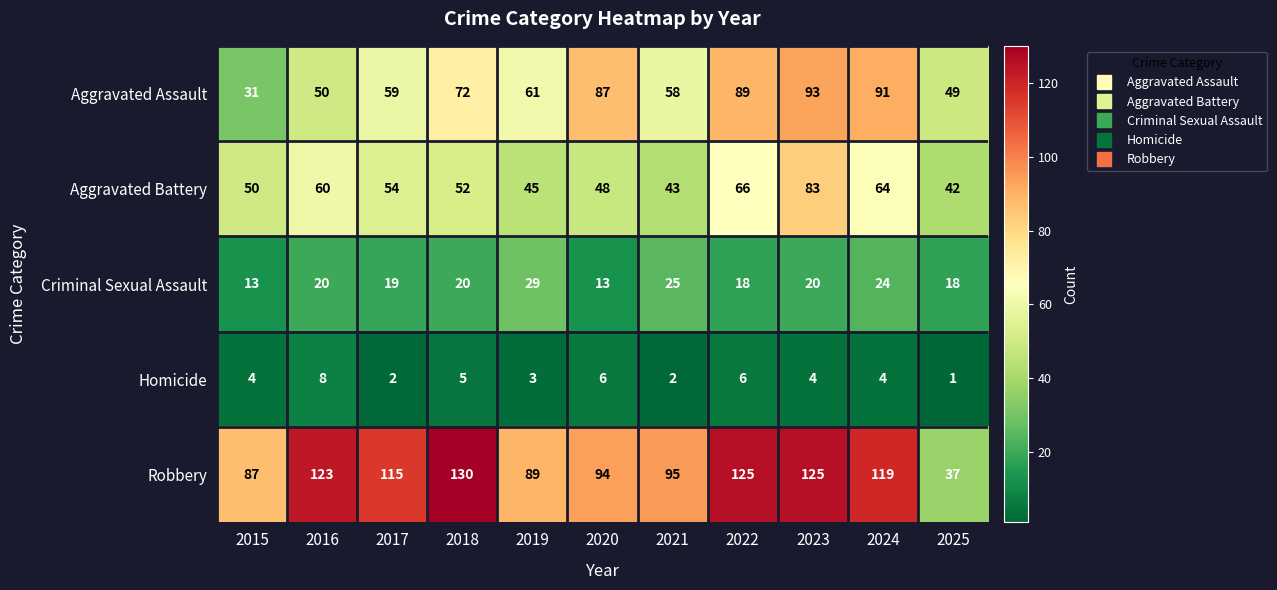

At how many categories does at least one series exceed 67?

10